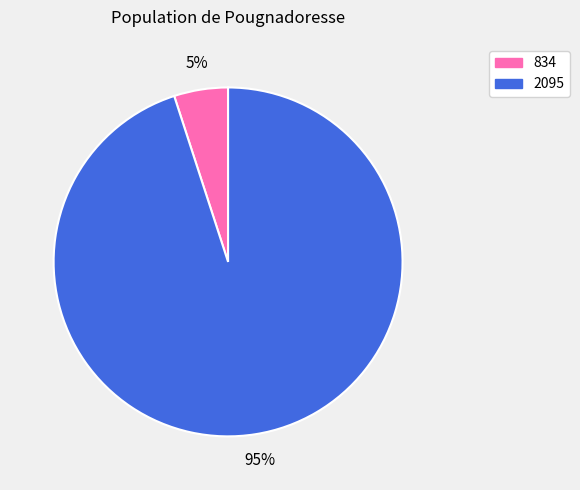

Is there any slice that represents more than half of the pie?

Yes